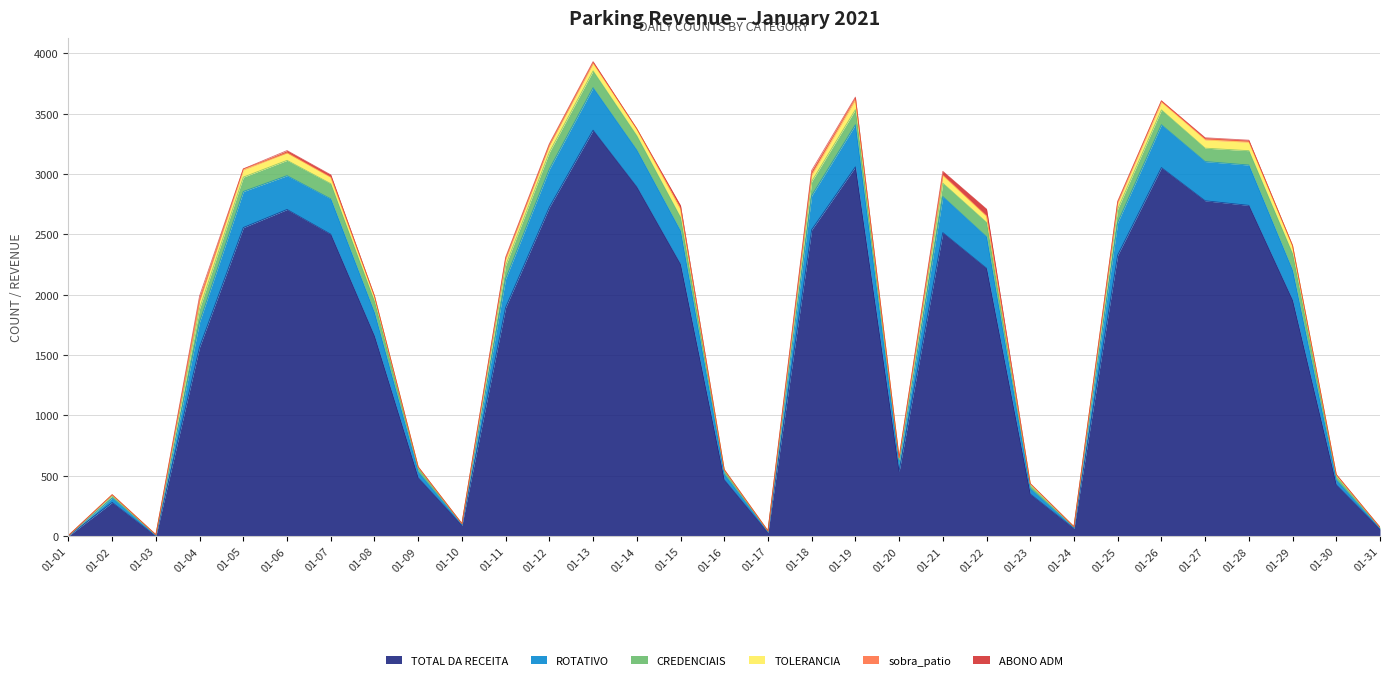

What is the average value of the ABONO ADM series?

9